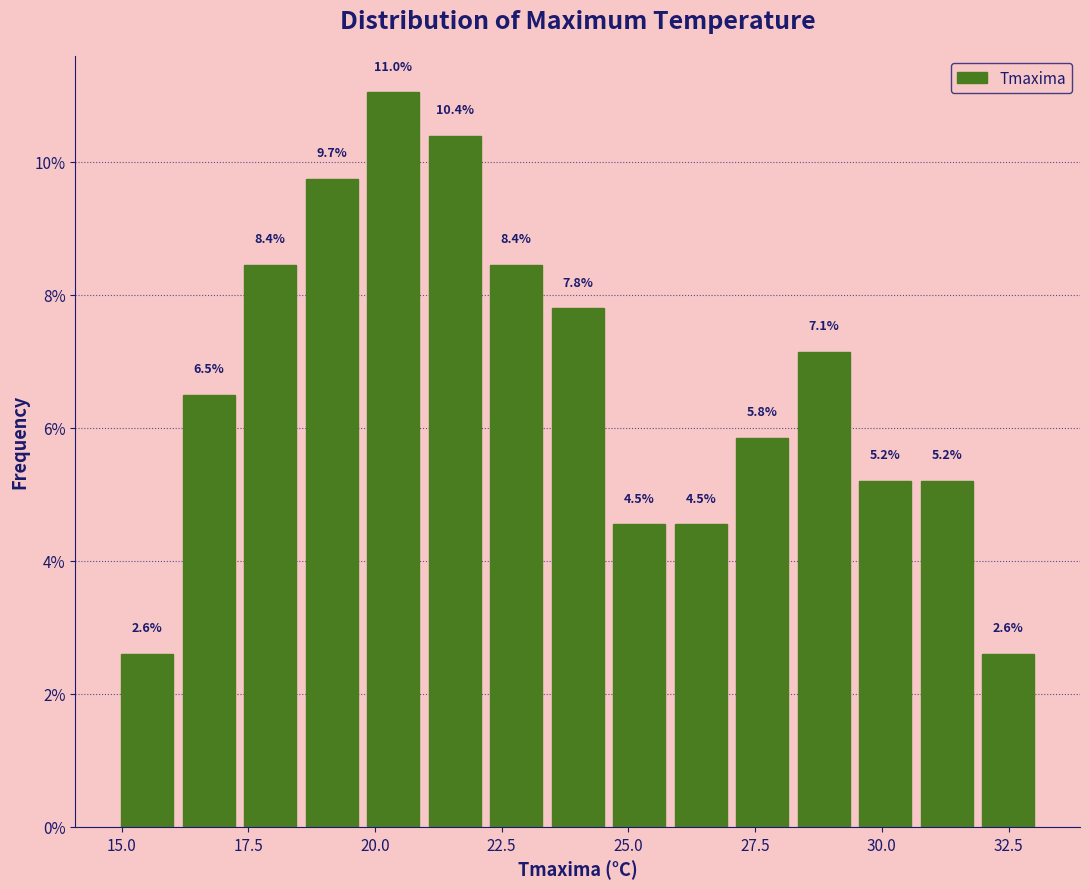

Read against the x-axis, roughly where is the centre of the tallest bar?

20.5